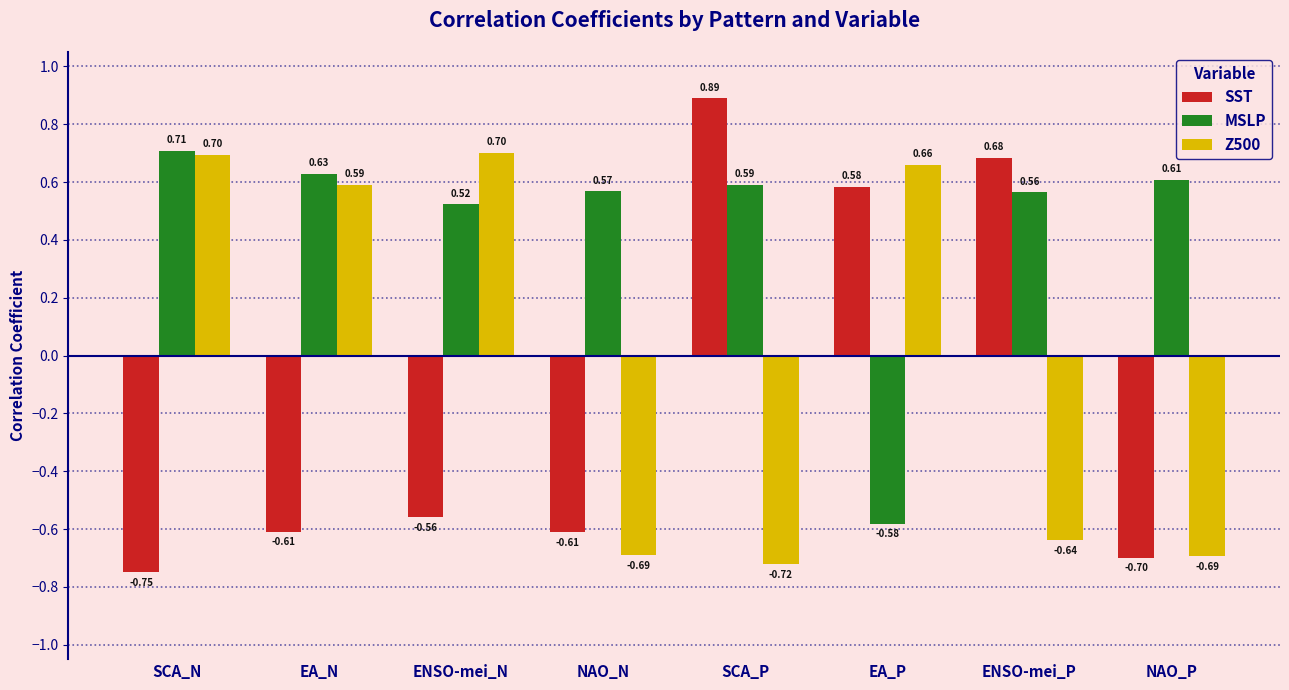

How many bars are there in total?

24